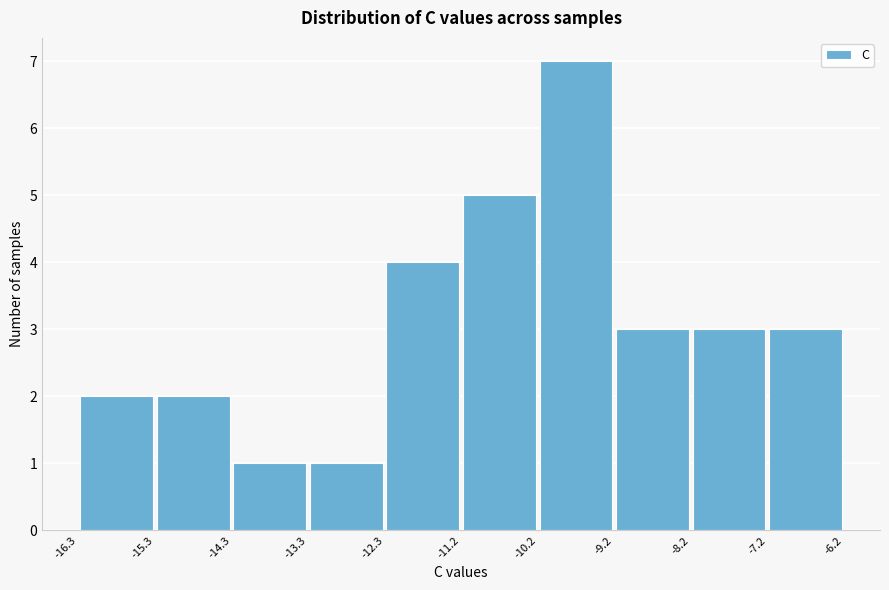

Which range on the x-axis has the tallest bar?

-10.2 to -9.2